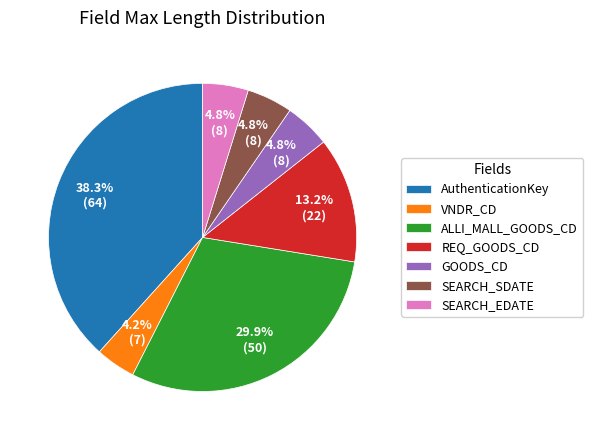

Combined, do REQ_GOODS_CD and GOODS_CD account for over 50%?

No